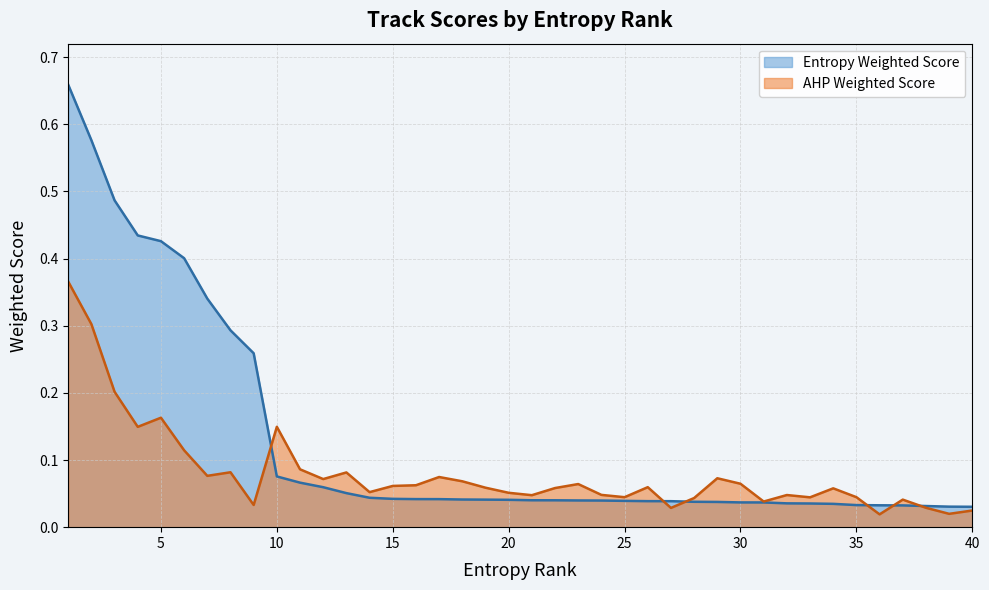

At 3, list the series in order from smallest to largest.

AHP Weighted Score, Entropy Weighted Score